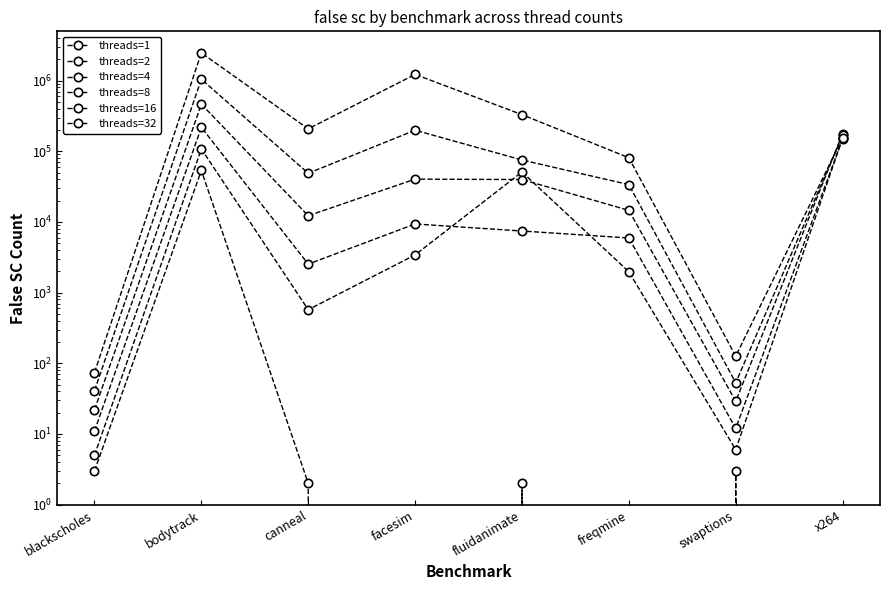

Which series has the largest range (max minus min)?

threads=32